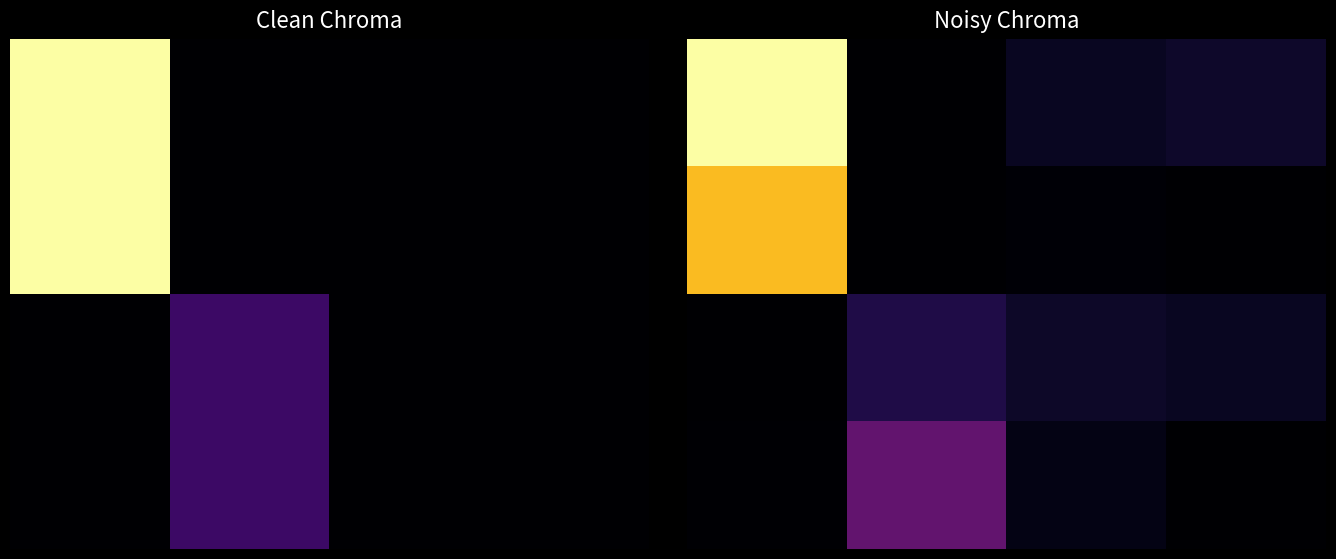

How many series are shown in this chart?

16